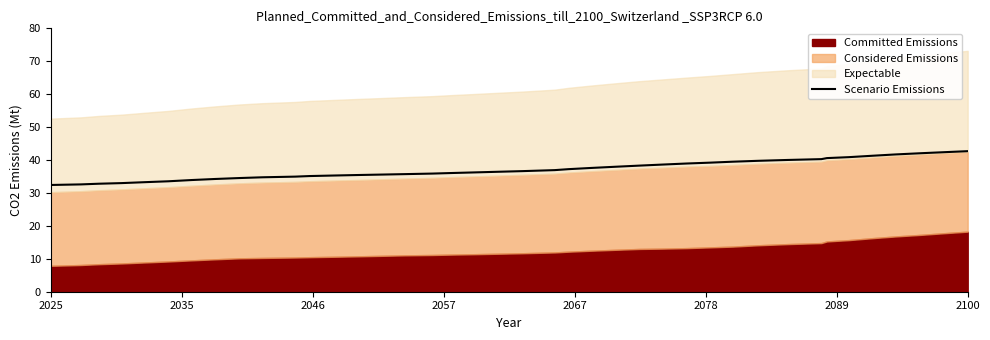

What is the minimum value for Scenario Emissions?

32.4